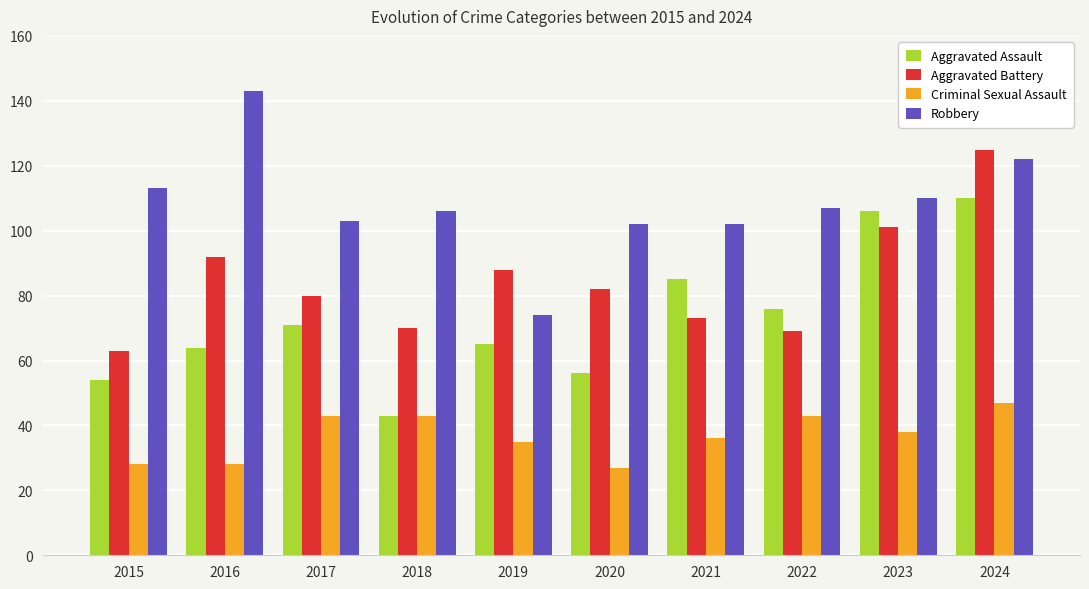

How many data points in Aggravated Battery are less than 82?

5